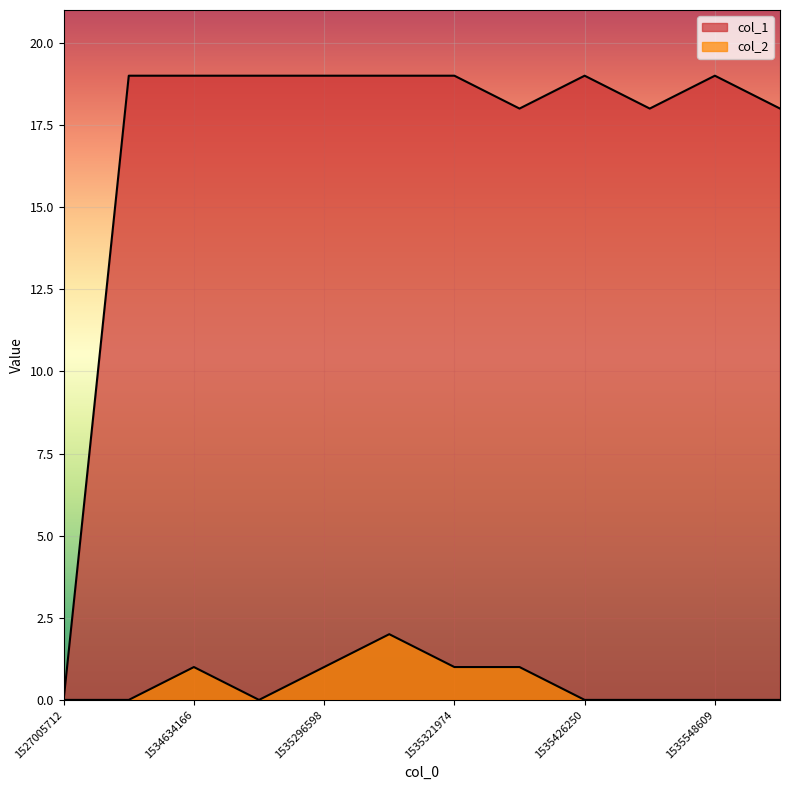

Where is the first local minimum for col_2?

1534637823